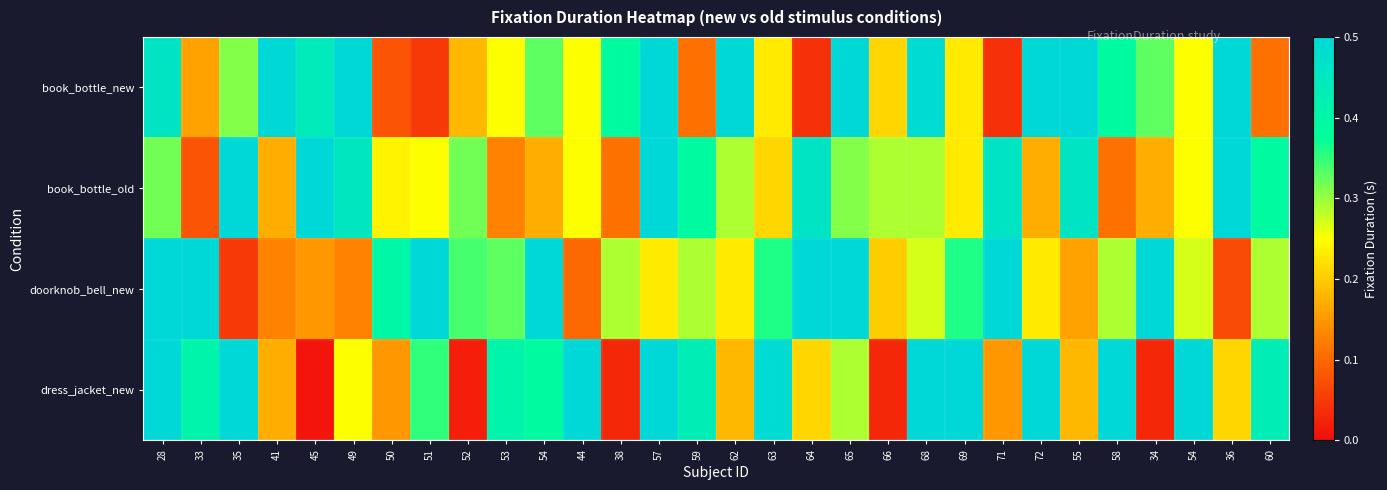

Reading left to right, extract all data points from this chart.

book_bottle_new: 28=0.5	33=0.2	35=0.3	41=0.5	45=0.4	49=0.5	50=0.1	51=0.1	52=0.2	53=0.2	54=0.3	44=0.2	38=0.4	57=0.5	59=0.1	62=0.5	63=0.2	64=0.0	65=0.5	66=0.2	68=0.5	69=0.2	71=0.0	72=0.5	55=0.5	58=0.4	34=0.3	54=0.2	36=0.5	60=0.1
book_bottle_old: 28=0.3	33=0.1	35=0.5	41=0.2	45=0.5	49=0.5	50=0.2	51=0.2	52=0.3	53=0.1	54=0.2	44=0.2	38=0.1	57=0.5	59=0.4	62=0.3	63=0.2	64=0.5	65=0.3	66=0.3	68=0.3	69=0.2	71=0.5	72=0.2	55=0.5	58=0.1	34=0.2	54=0.2	36=0.5	60=0.4
doorknob_bell_new: 28=0.5	33=0.5	35=0.1	41=0.1	45=0.1	49=0.1	50=0.4	51=0.5	52=0.3	53=0.3	54=0.5	44=0.1	38=0.3	57=0.2	59=0.3	62=0.2	63=0.4	64=0.5	65=0.5	66=0.2	68=0.3	69=0.4	71=0.5	72=0.2	55=0.2	58=0.3	34=0.5	54=0.3	36=0.1	60=0.3
dress_jacket_new: 28=0.5	33=0.4	35=0.5	41=0.2	45=0.0	49=0.2	50=0.1	51=0.3	52=0.0	53=0.4	54=0.4	44=0.5	38=0.0	57=0.5	59=0.4	62=0.2	63=0.5	64=0.2	65=0.3	66=0.0	68=0.5	69=0.5	71=0.1	72=0.5	55=0.2	58=0.5	34=0.0	54=0.5	36=0.2	60=0.4